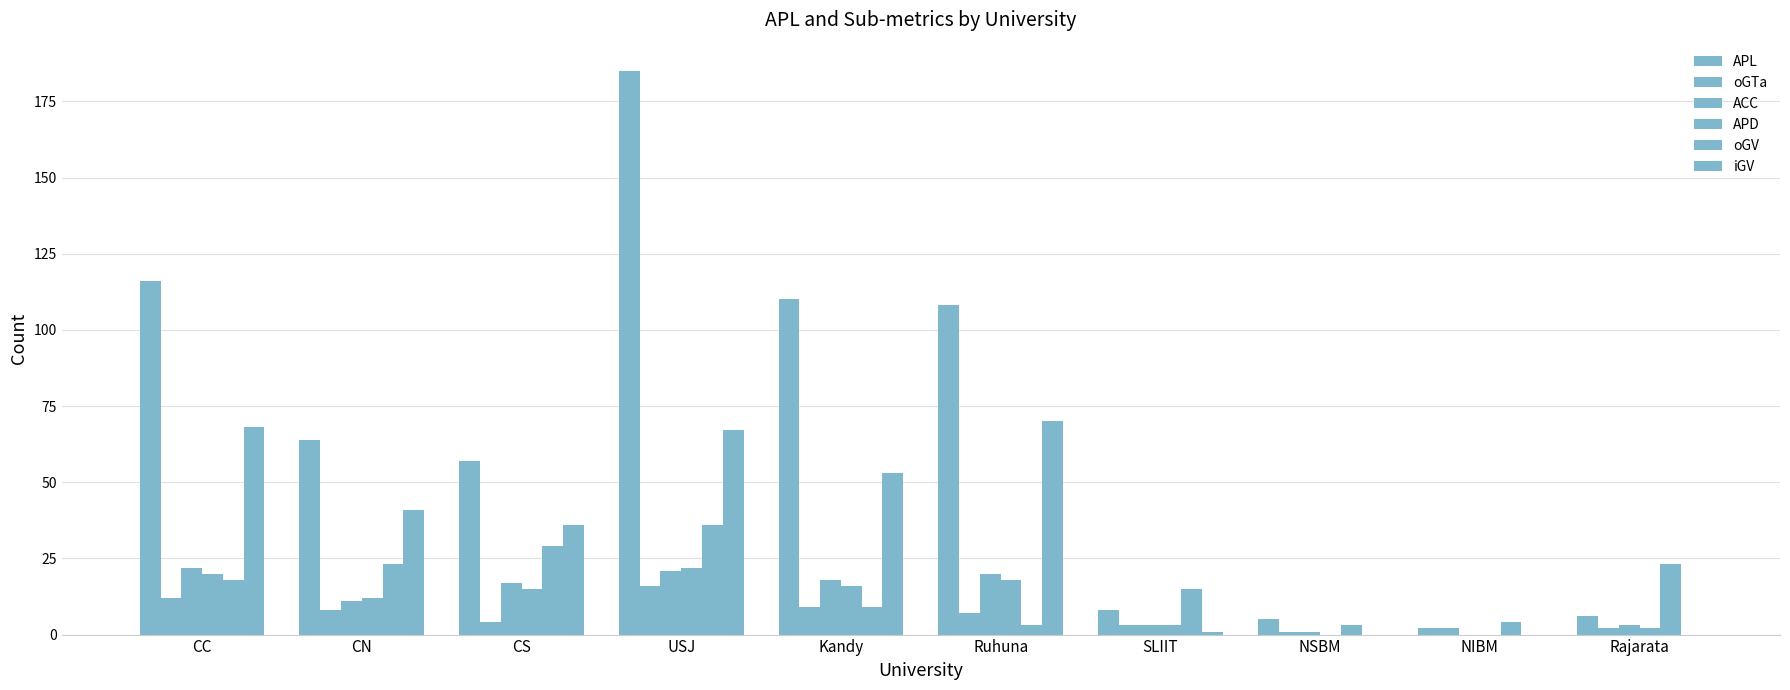

How many groups of bars are there?

10